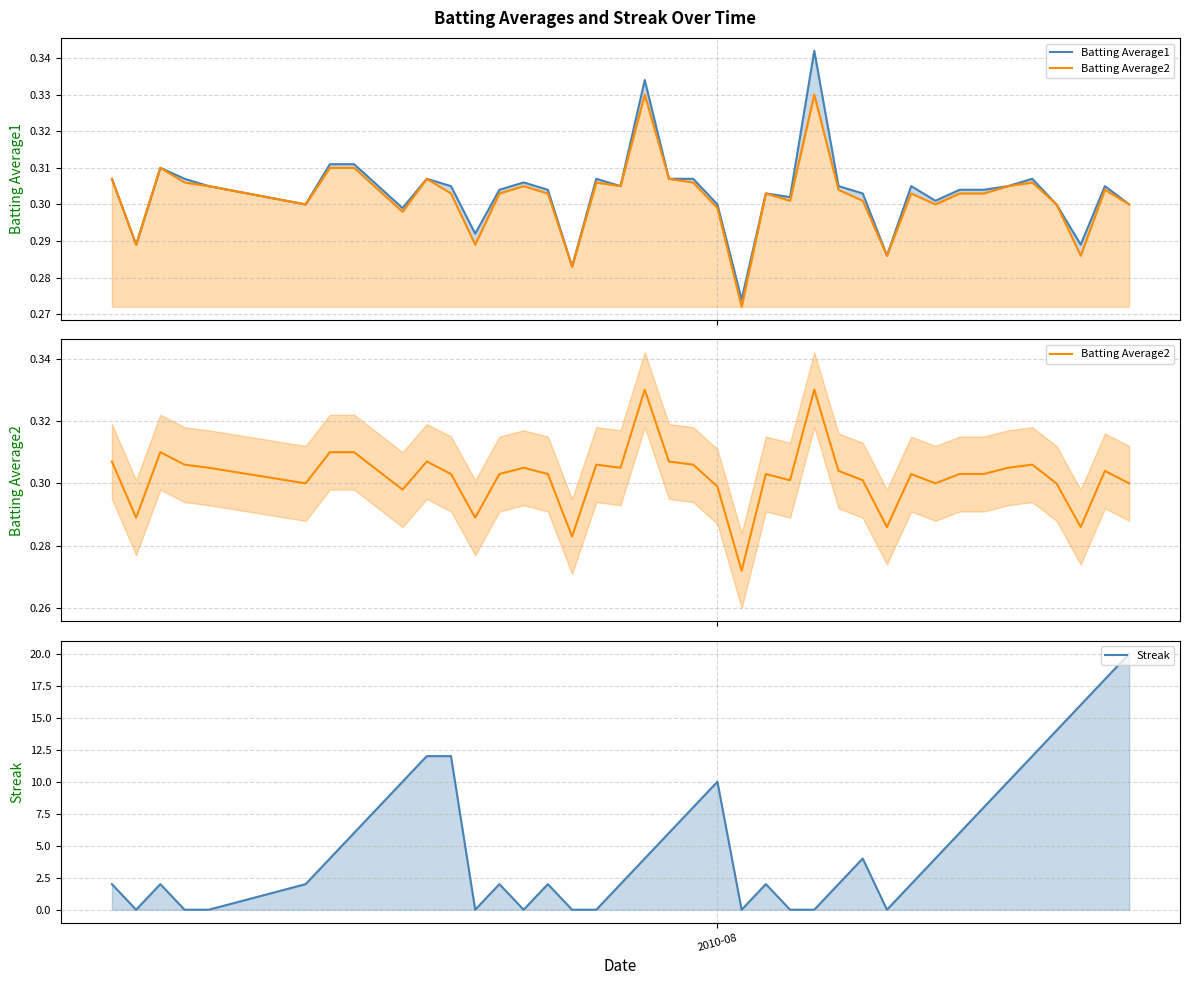

True or false: Batting Average1 and Batting Average2 cross at least once.

False